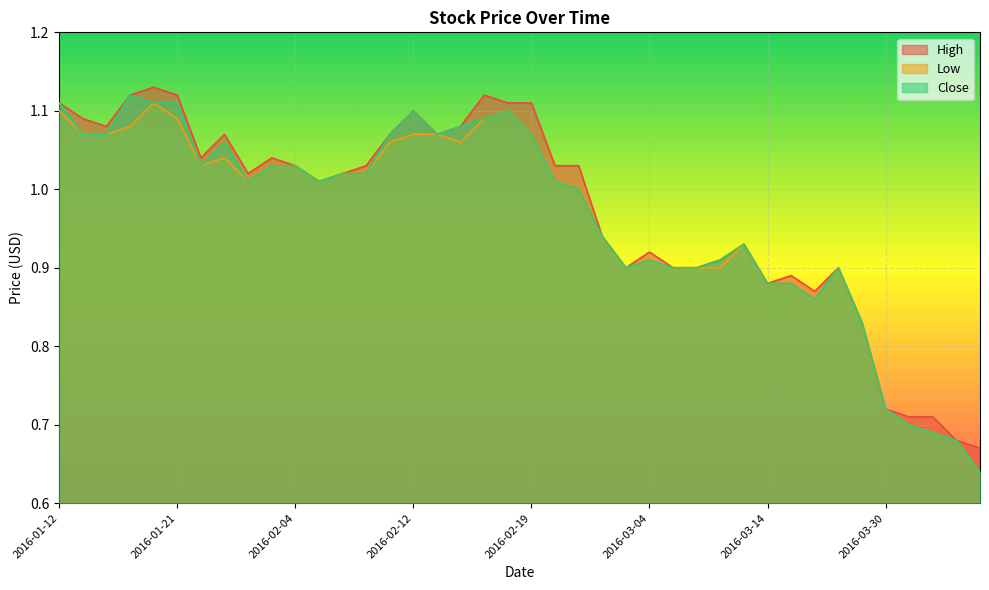

Reading right to left, what are all the values shown in this chart?

High: 0.7	0.7	0.7	0.7	0.7	0.8	0.9	0.9	0.9	0.9	0.9	0.9	0.9	0.9	0.9	0.9	0.9	1.0	1.0	1.1	1.1	1.1	1.1	1.1	1.1	1.1	1.0	1.0	1.0	1.0	1.0	1.0	1.1	1.0	1.1	1.1	1.1	1.1	1.1	1.1
Low: 0.6	0.7	0.7	0.7	0.7	0.8	0.9	0.9	0.9	0.9	0.9	0.9	0.9	0.9	0.9	0.9	0.9	1.0	1.0	1.1	1.1	1.1	1.1	1.1	1.1	1.1	1.0	1.0	1.0	1.0	1.0	1.0	1.0	1.0	1.1	1.1	1.1	1.1	1.1	1.1
Close: 0.6	0.7	0.7	0.7	0.7	0.8	0.9	0.9	0.9	0.9	0.9	0.9	0.9	0.9	0.9	0.9	0.9	1.0	1.0	1.1	1.1	1.1	1.1	1.1	1.1	1.1	1.0	1.0	1.0	1.0	1.0	1.0	1.1	1.0	1.1	1.1	1.1	1.1	1.1	1.1